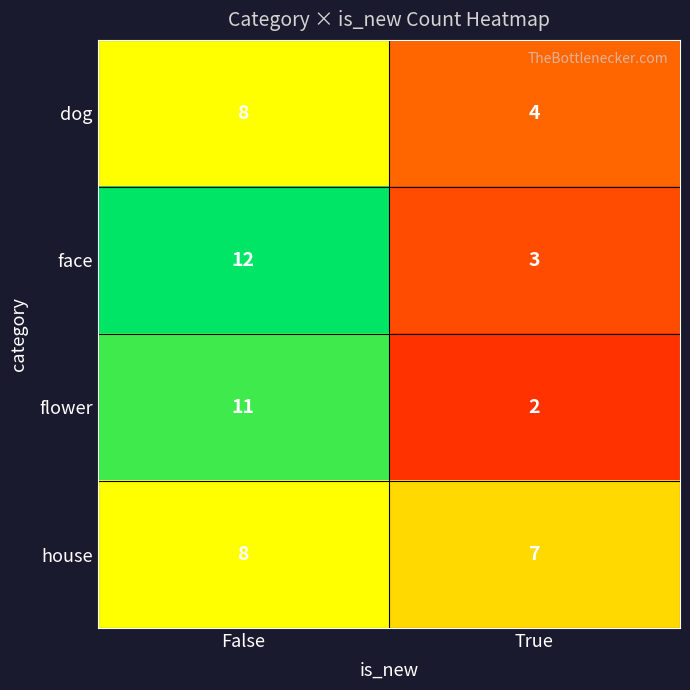

What is the average value of the dog series?

6